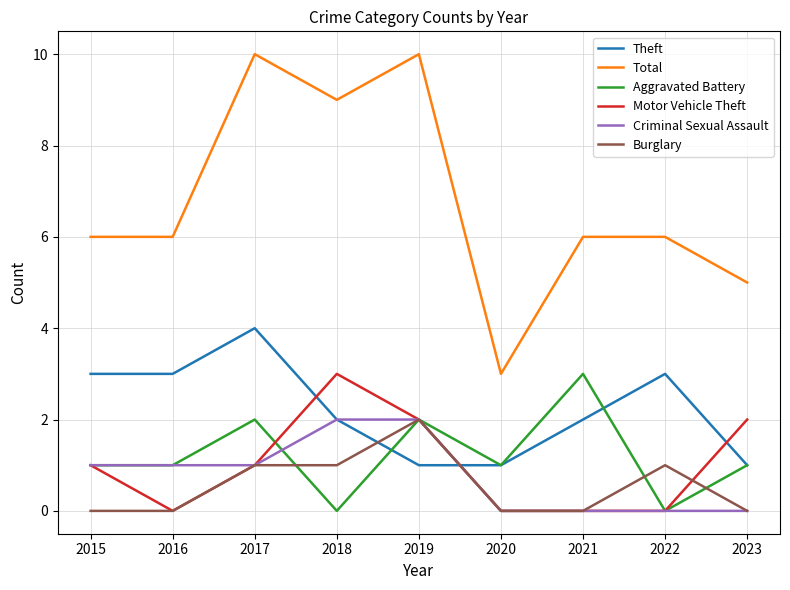

How many lines are shown in the chart?

6